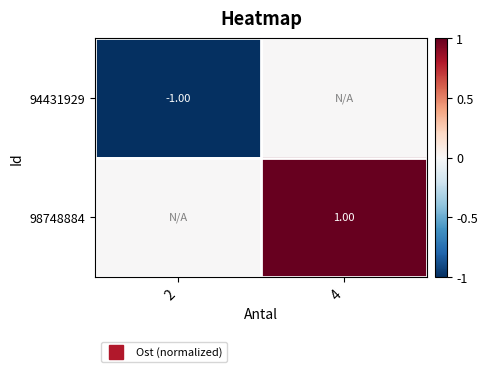

What is the difference between the maximum and minimum values in the 98748884 series?

1.0